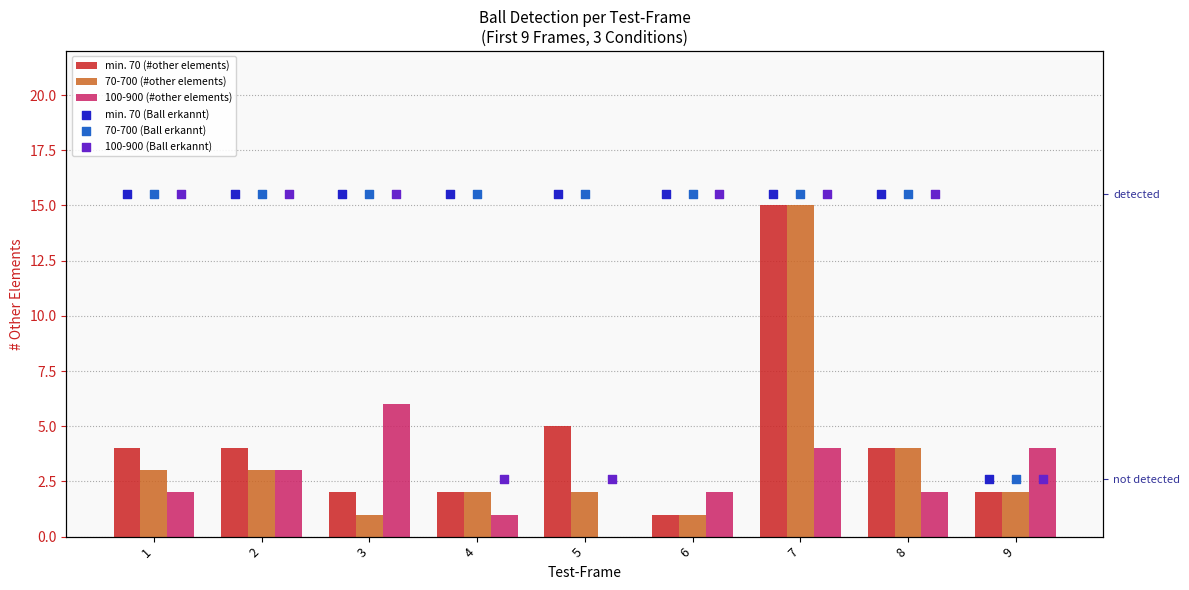

At which category is the sum across all series the highest?

7